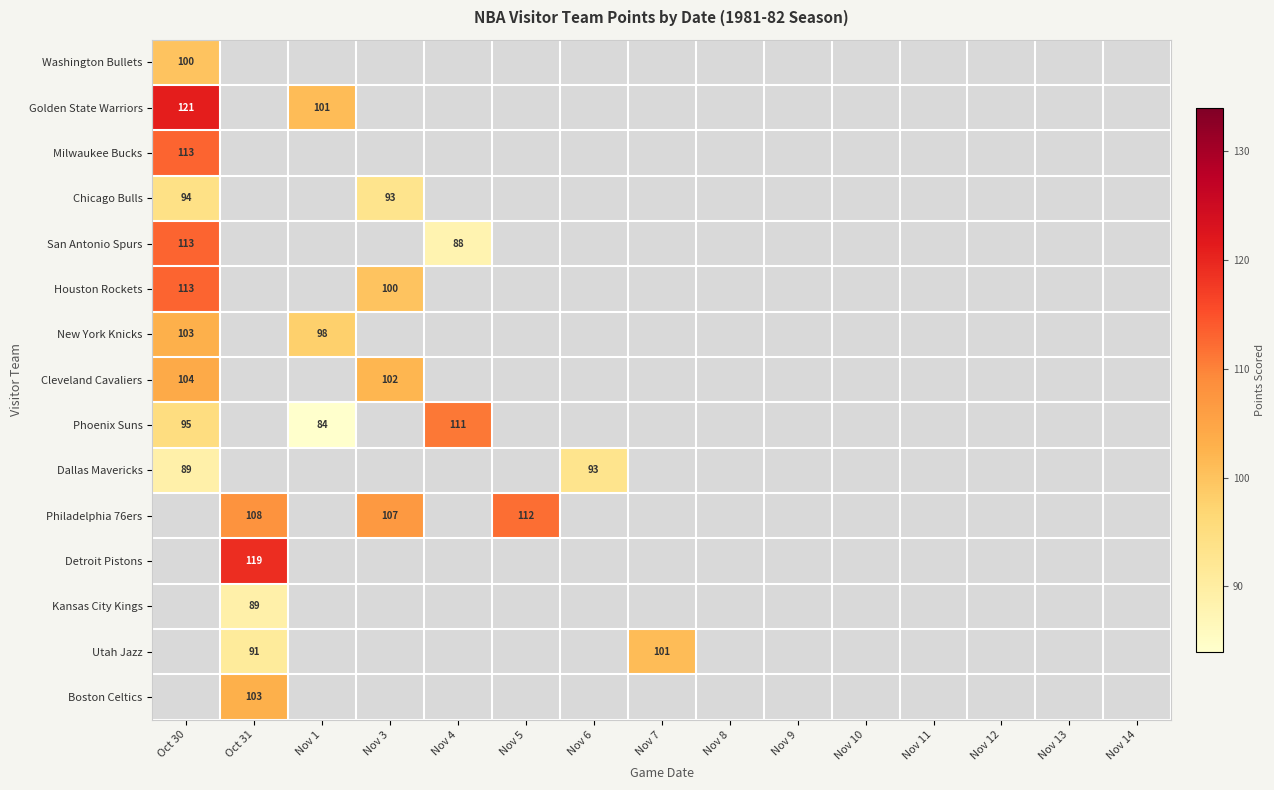

Which category has the lowest value in the Phoenix Suns series?

Nov 1